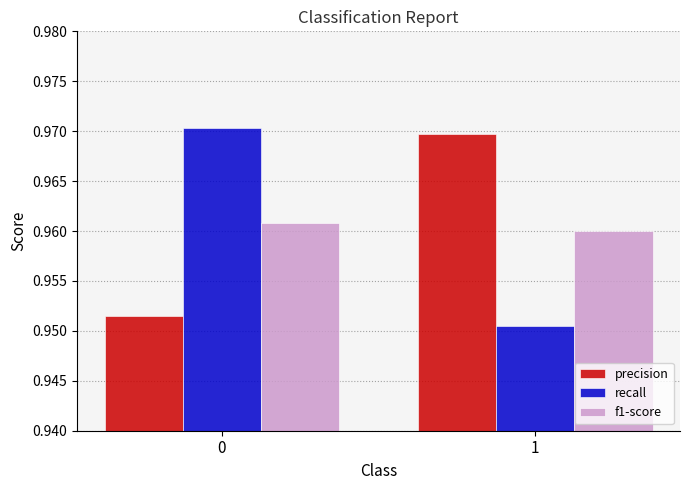

What is the total value across all series at 0?

2.9